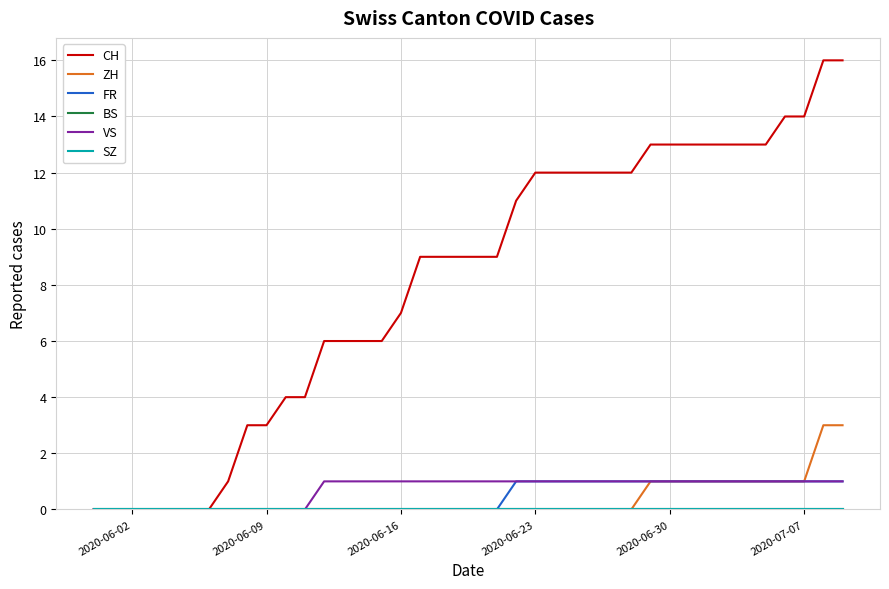

Does the chart display data point markers on the line(s)?

No